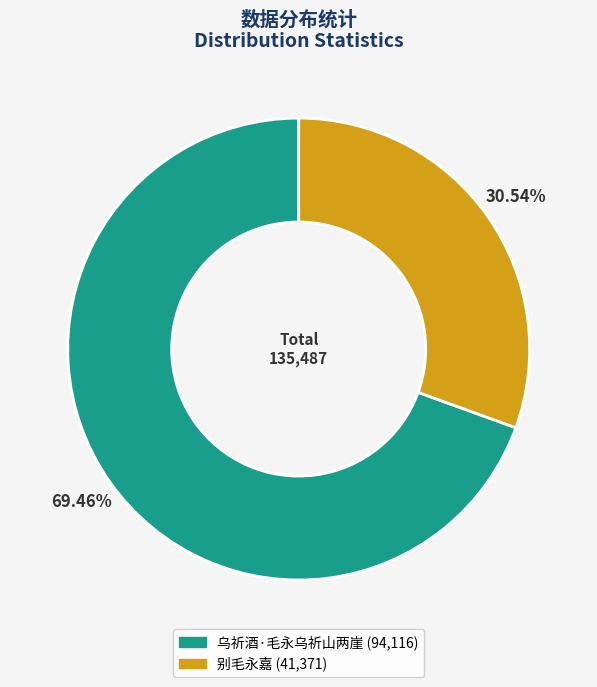

Rank the categories by value from highest to lowest.

乌祈酒·毛永乌祈山两崖, 别毛永嘉